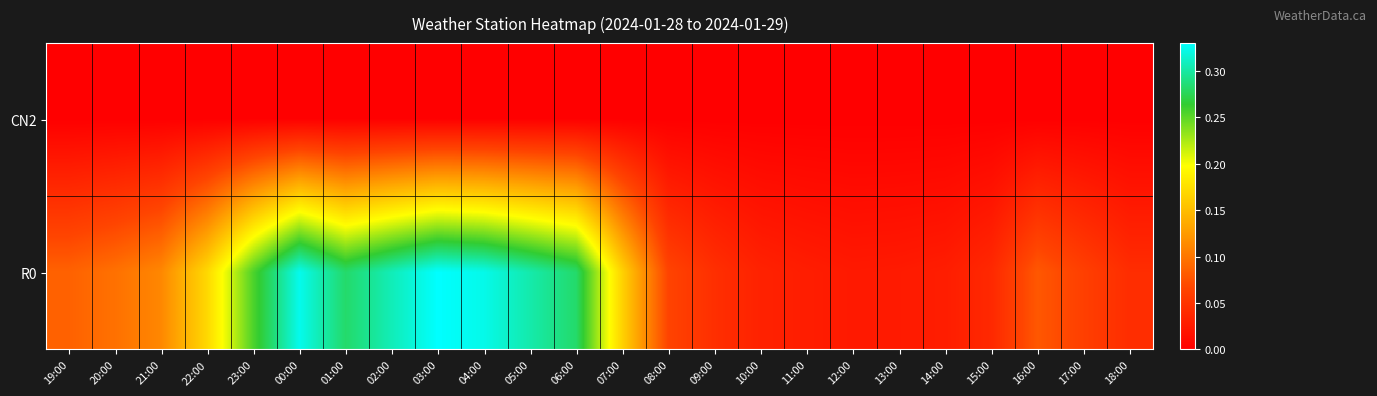

What is the maximum value shown in the chart?

0.3